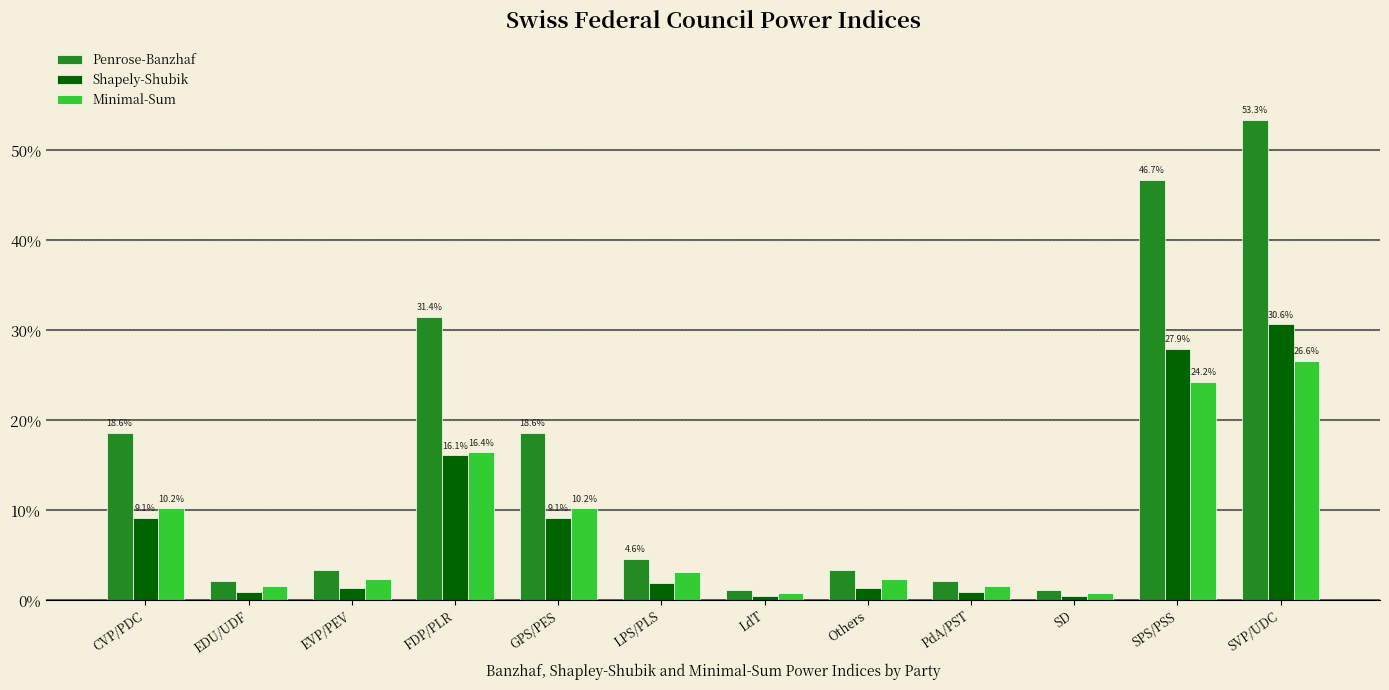

What is the value of the Minimal-Sum bar at the 4th from the left?

0.2